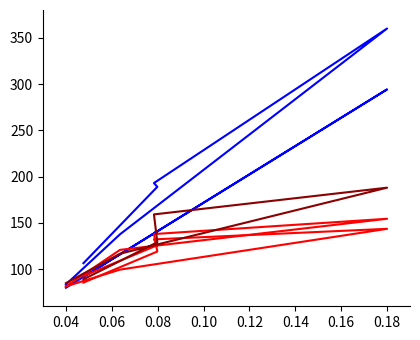

The Hombre N (estimada) series shows 121.9 at 0.04. True or false?

False